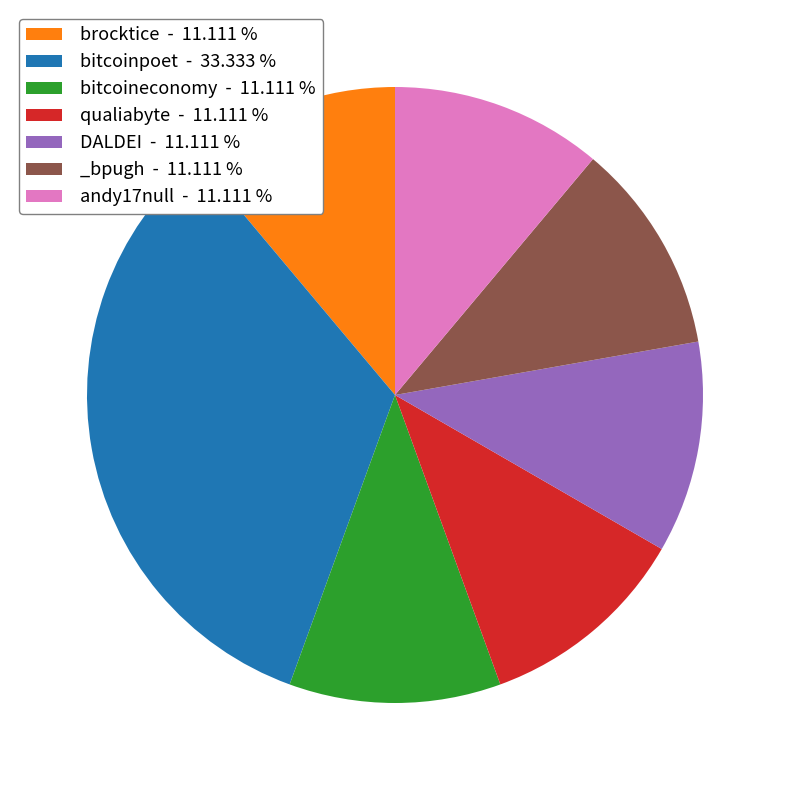

Is there any slice that represents more than half of the pie?

No